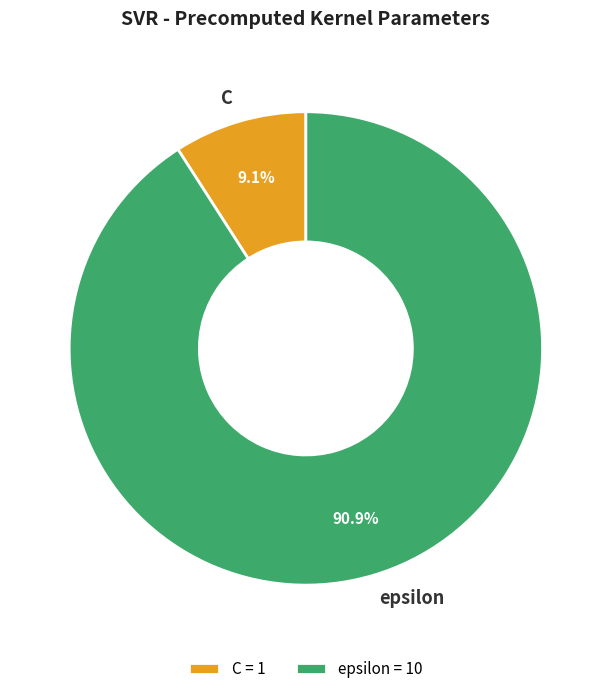

How many segments does this pie chart have?

2